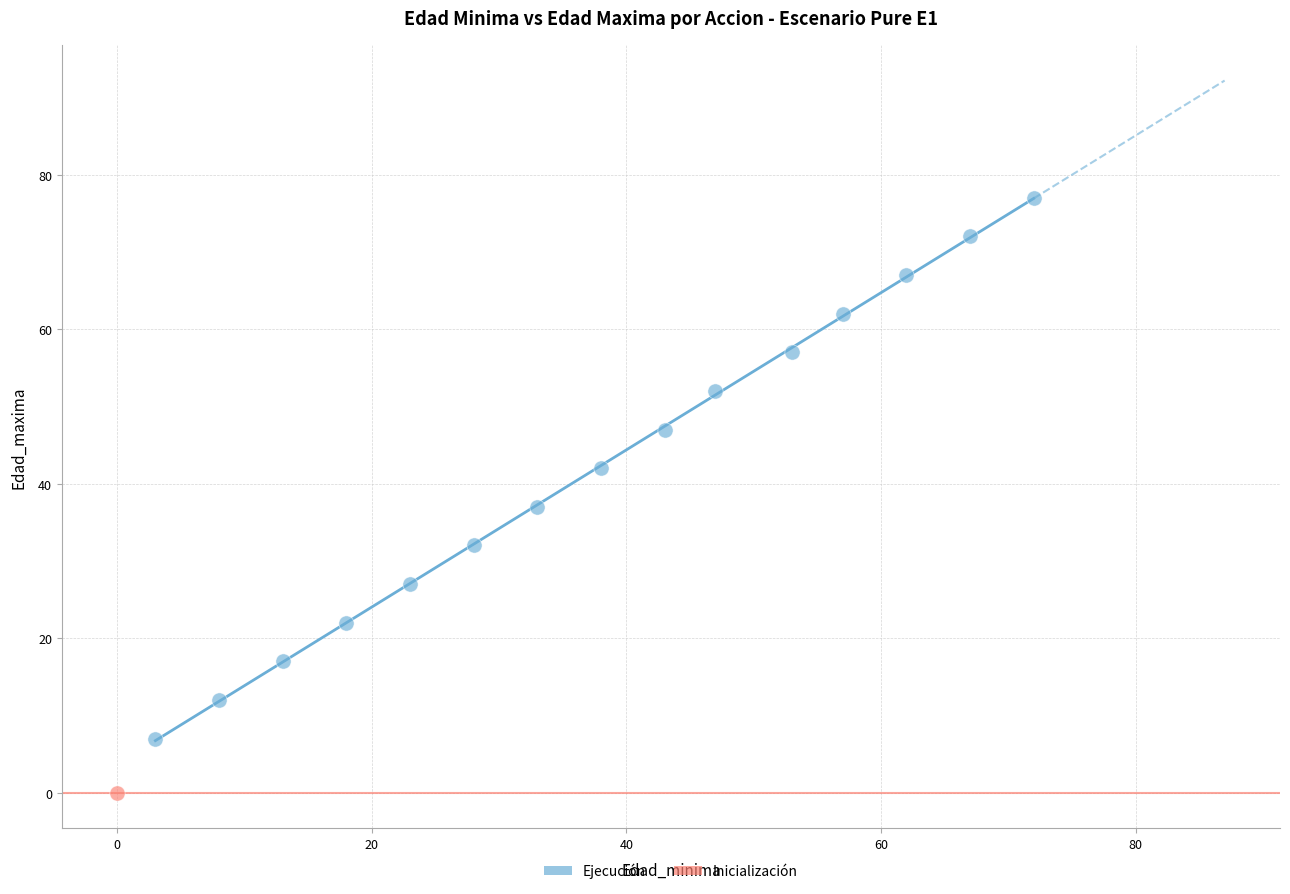

What are all the series names shown in the legend?

Ejecución, Inicialización